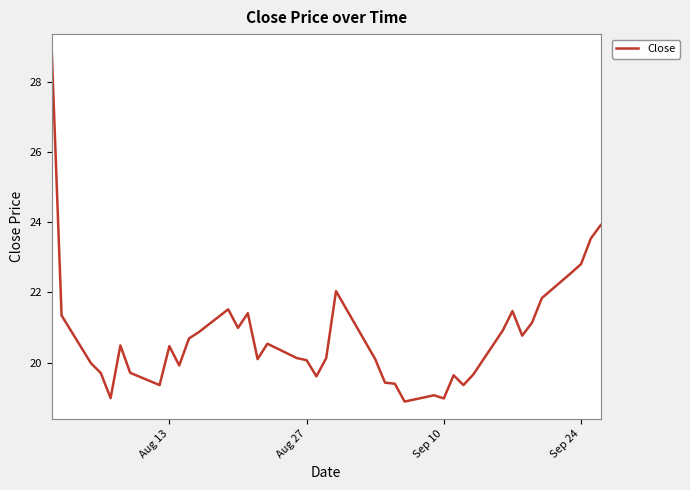

What is the difference between the maximum and minimum values?

10.0